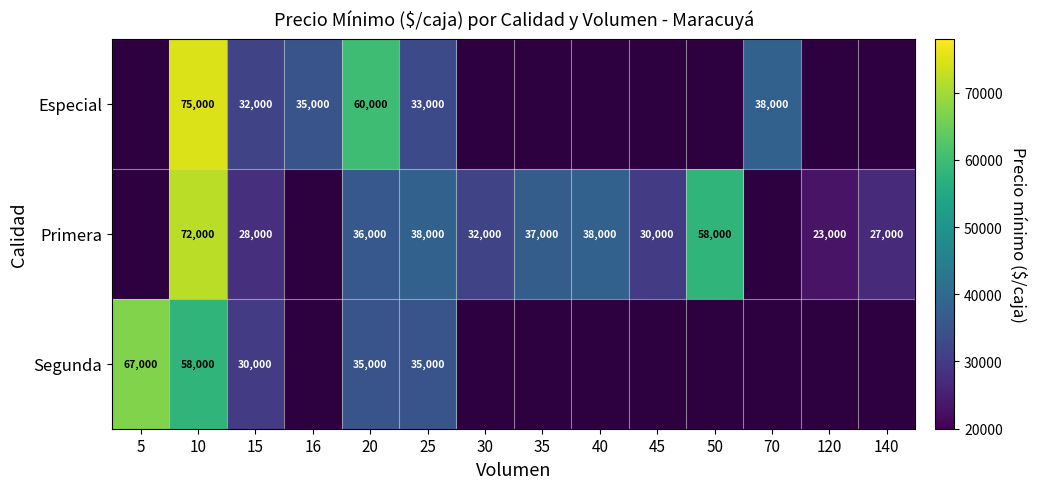

Rank the series at 20 from highest to lowest value.

Especial, Primera, Segunda